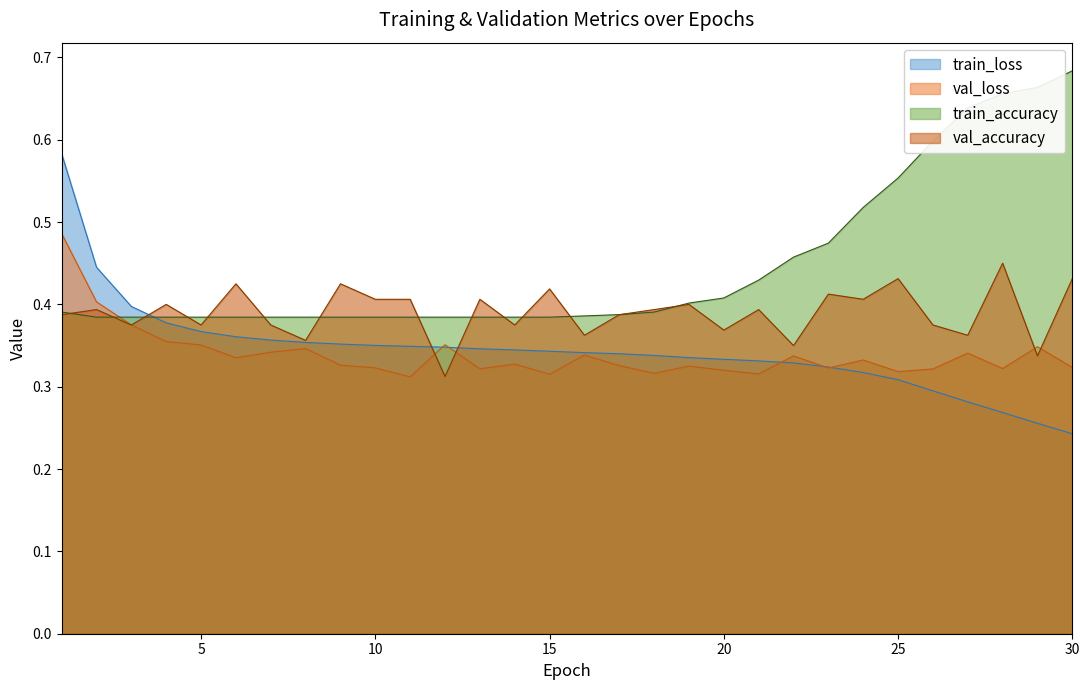

Rank the series at 12 from highest to lowest value.

train_accuracy, val_loss, train_loss, val_accuracy